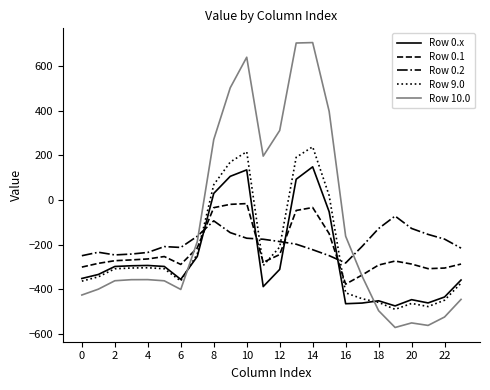

Which series has the largest range (max minus min)?

Row 10.0